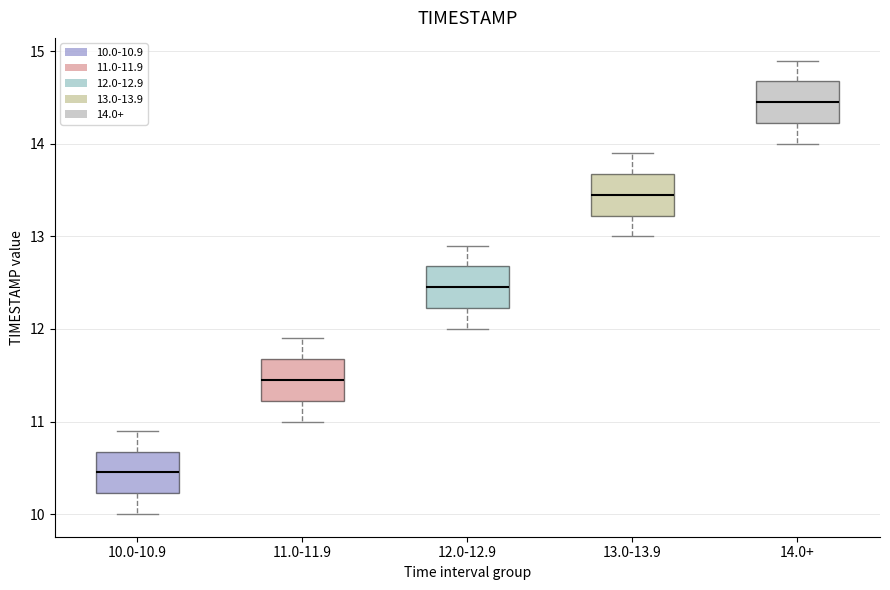

Reading left to right, read every box against the y-axis: the position of its median line, the range the box covers, and the ends of its whiskers. The values are not printed on the chart, so give them approximately, as read against the axis.

10.0-10.9: median 10.5, box 10.2 to 10.7, whiskers 10.0 to 10.9
11.0-11.9: median 11.5, box 11.2 to 11.7, whiskers 11.0 to 11.9
12.0-12.9: median 12.5, box 12.2 to 12.7, whiskers 12.0 to 12.9
13.0-13.9: median 13.5, box 13.2 to 13.7, whiskers 13.0 to 13.9
14.0+: median 14.5, box 14.2 to 14.7, whiskers 14.0 to 14.9